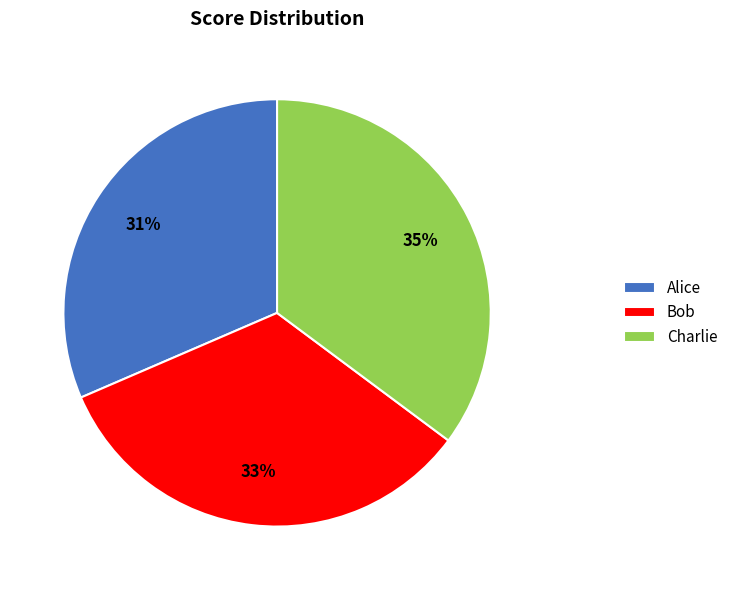

To the nearest percent, what is the difference between the largest and smallest slice percentages?

4%